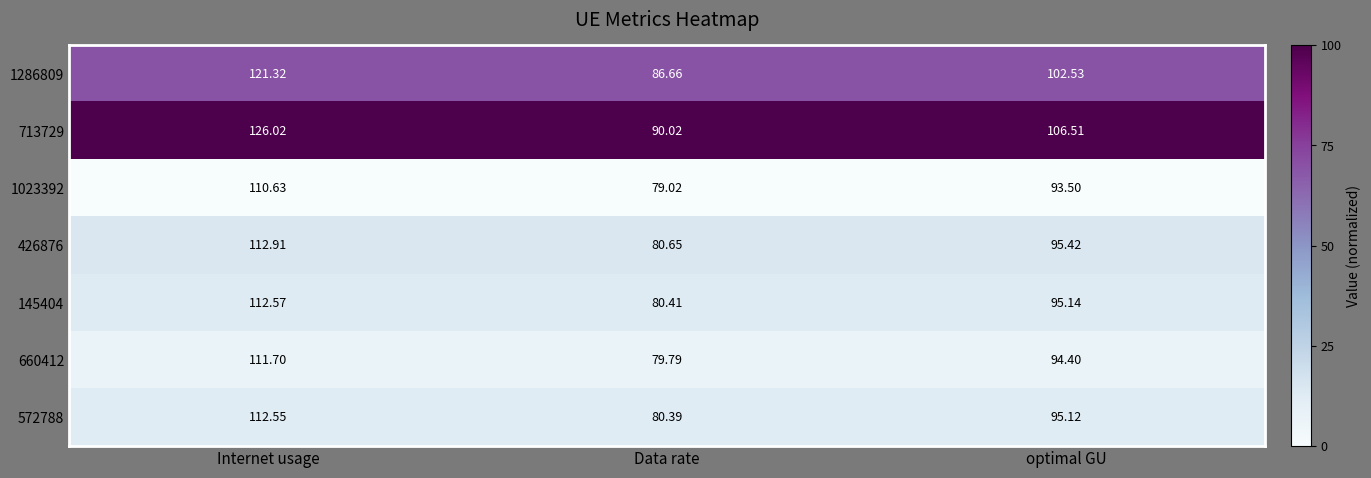

At which category is the sum across all series the highest?

Internet usage